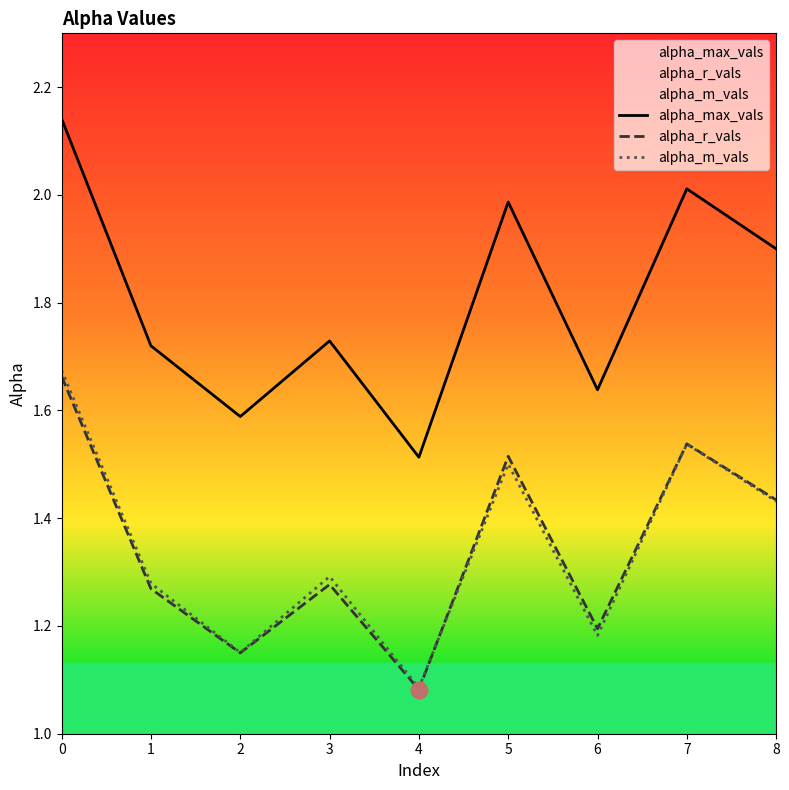

True or false: alpha_r_vals and alpha_max_vals cross at least once.

False